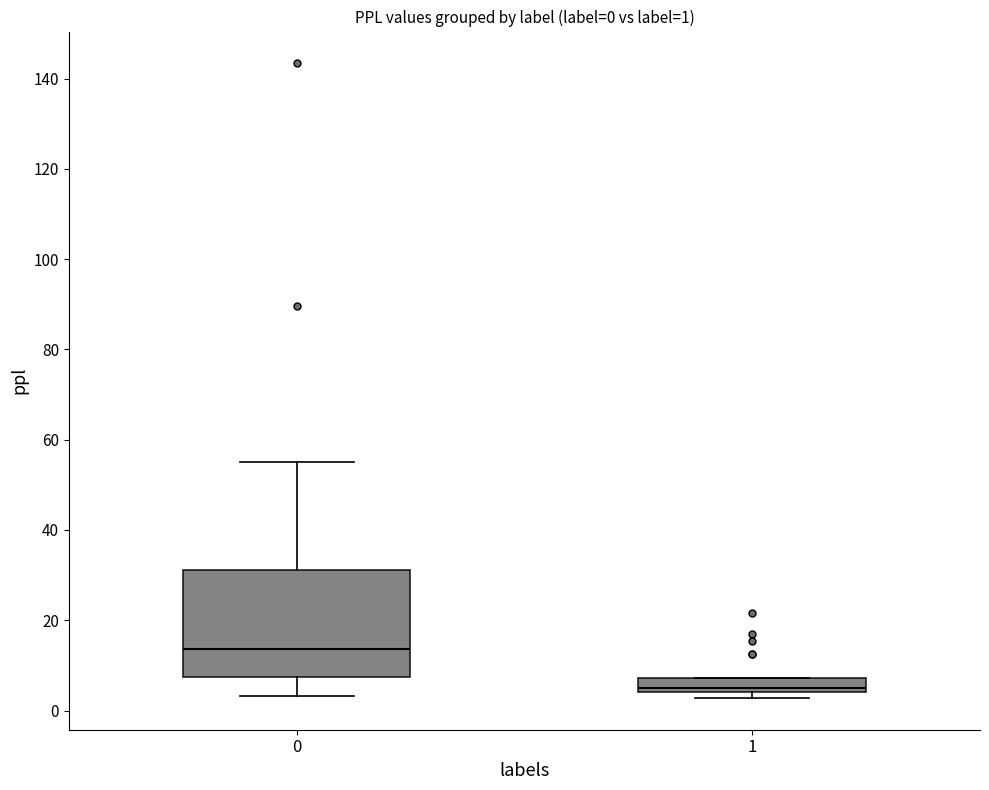

Which box has the lowest median line?

1